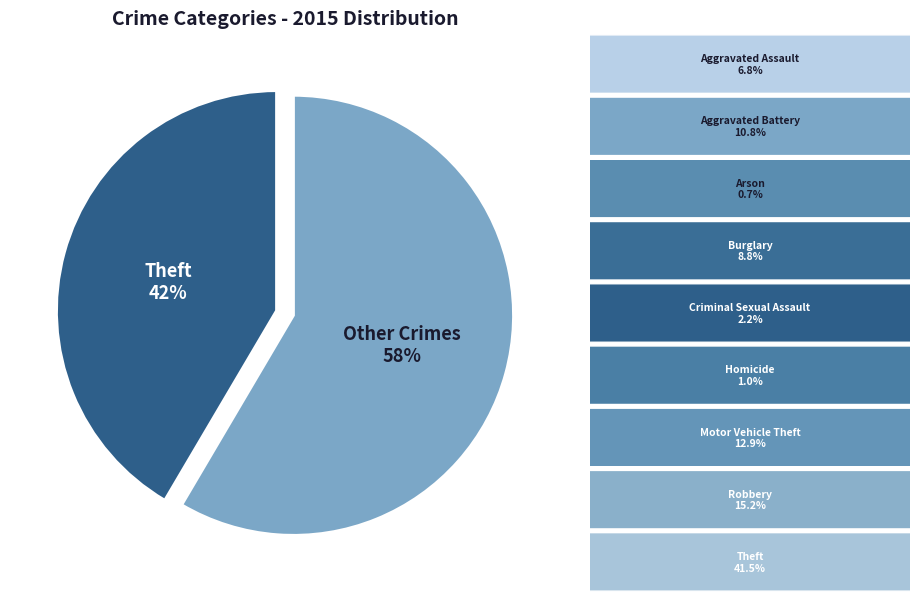

What is the smallest slice in the pie chart?

Theft